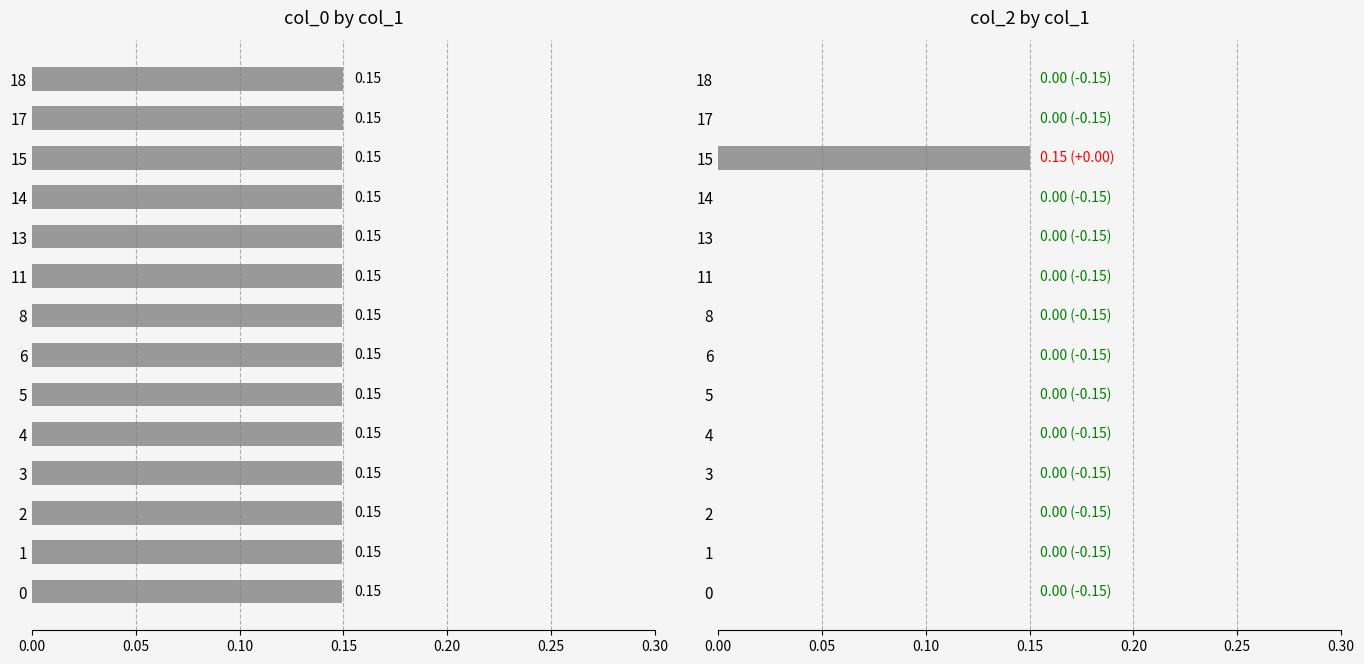

What is the lowest value of the col_0 series?

0.1